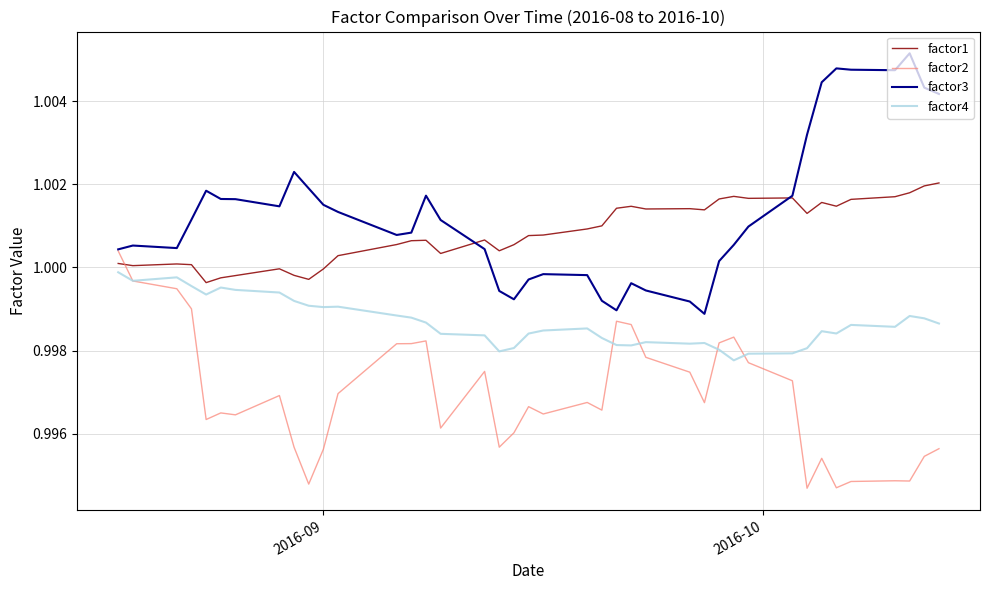

In factor4, how many points are higher than both neighbors (excluding endpoints)?

9